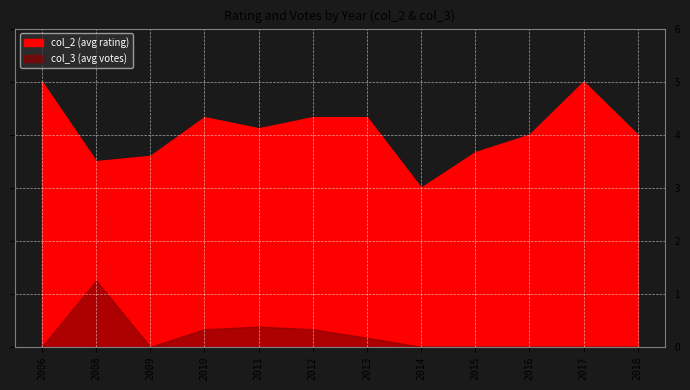

Does the chart display data point markers on the line(s)?

No